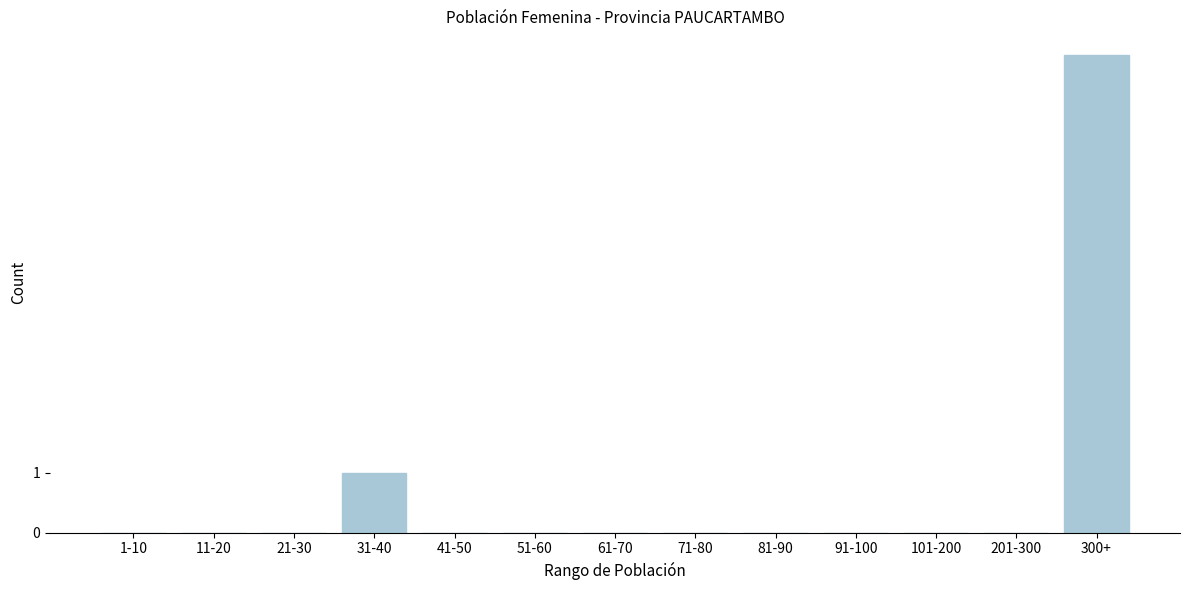

Reading left to right, transcribe all the data shown in this chart.

1-10=0	11-20=0	21-30=0	31-40=1	41-50=0	51-60=0	61-70=0	71-80=0	81-90=0	91-100=0	101-200=0	201-300=0	300+=8